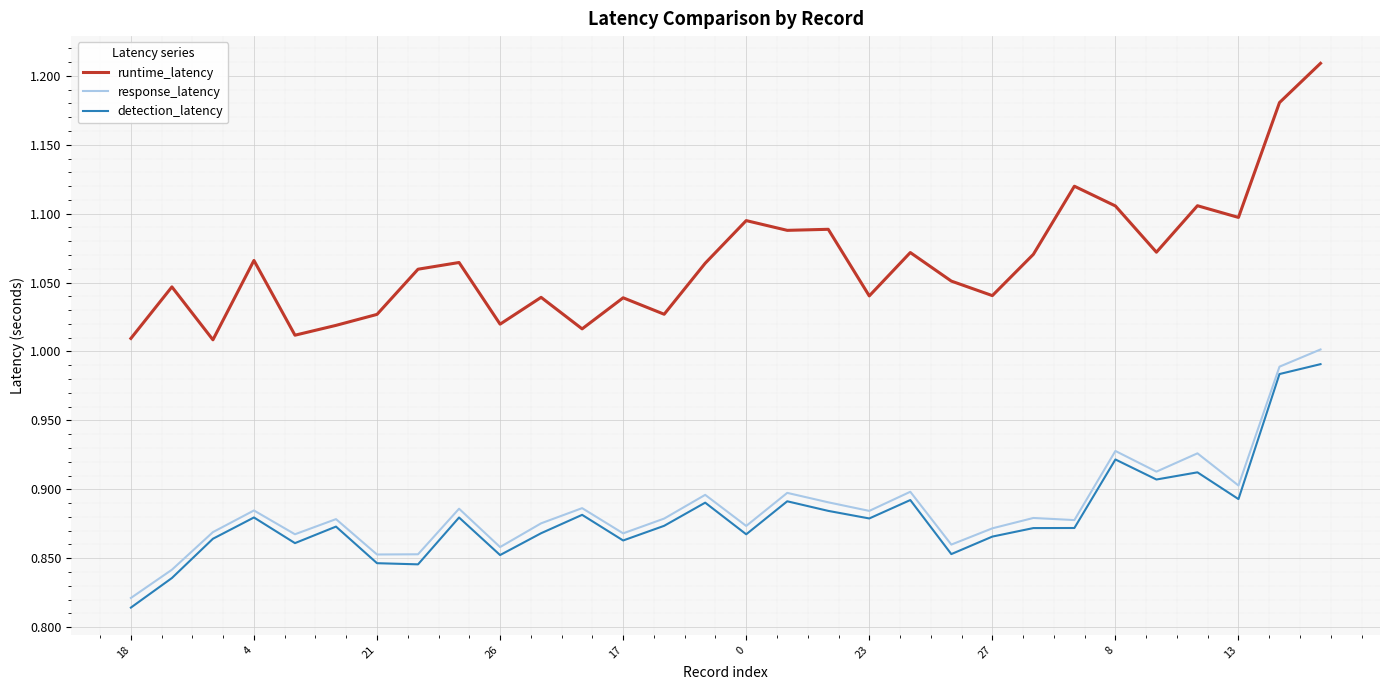

True or false: response_latency and runtime_latency cross at least once.

False